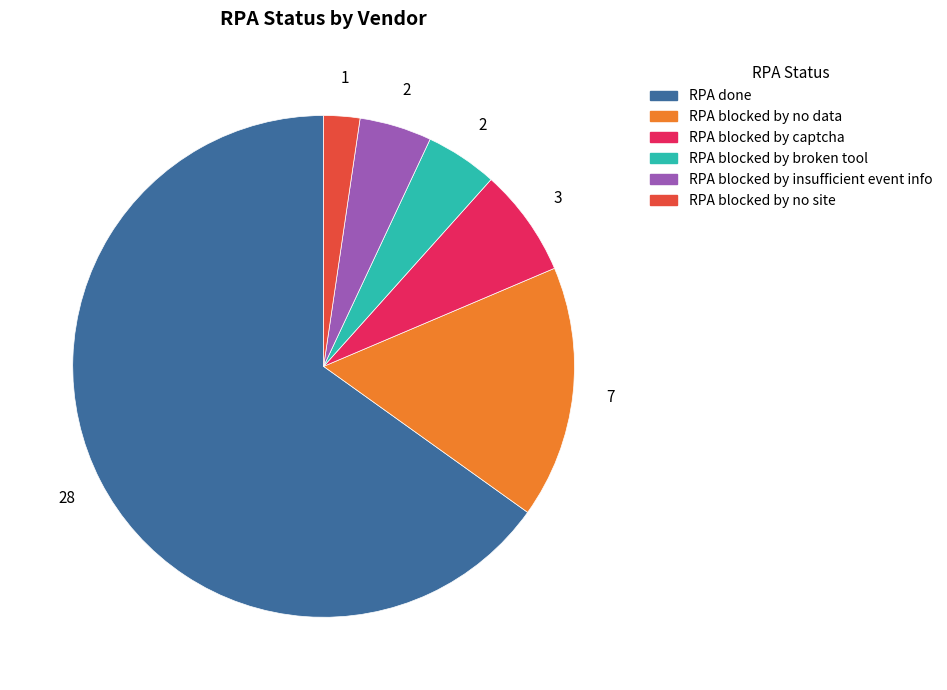

The RPA done slice represents 65% of the pie. True or false?

True